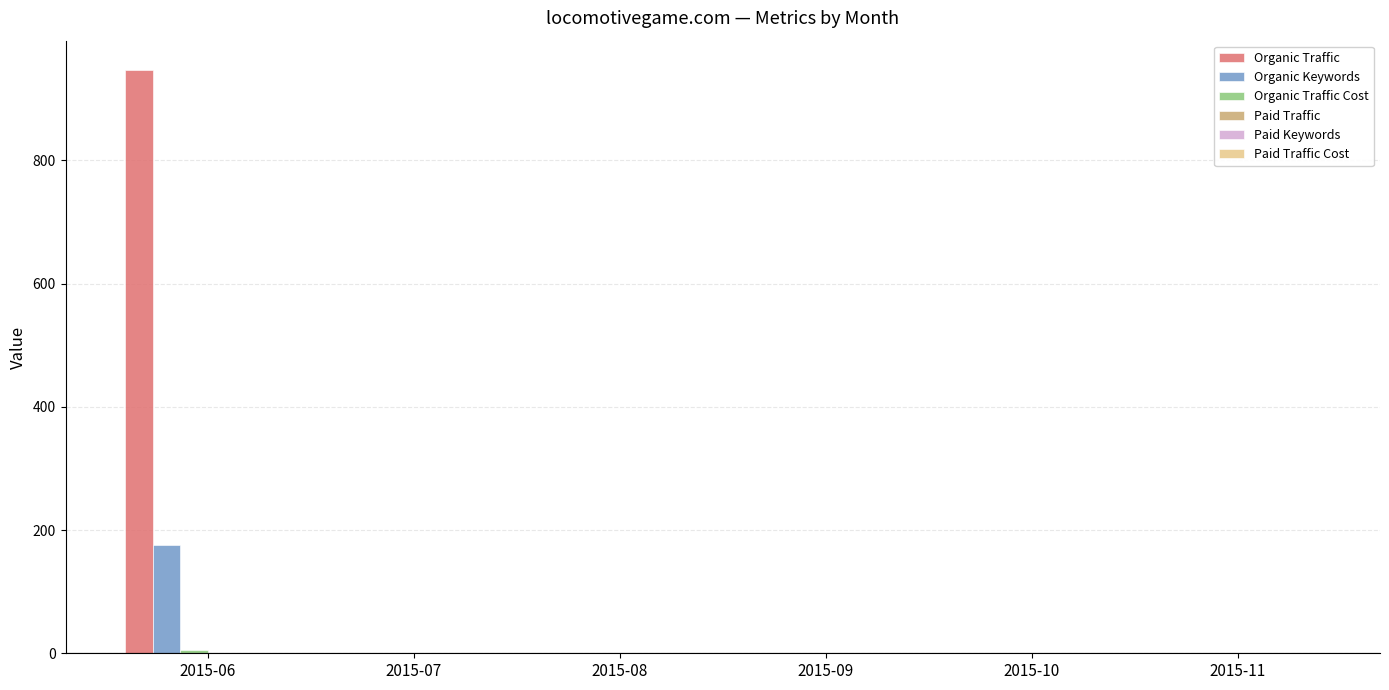

How many series are shown in this chart?

3